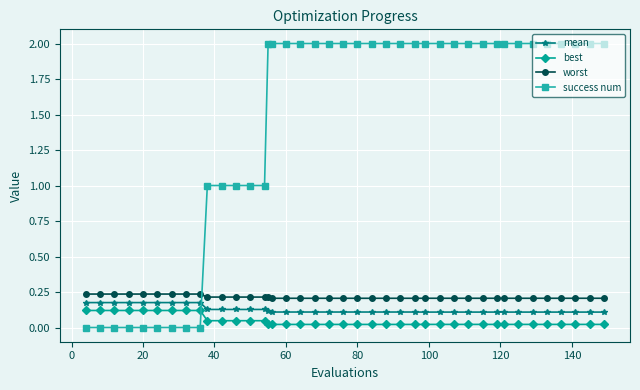

What is the greatest value displayed?

2.0